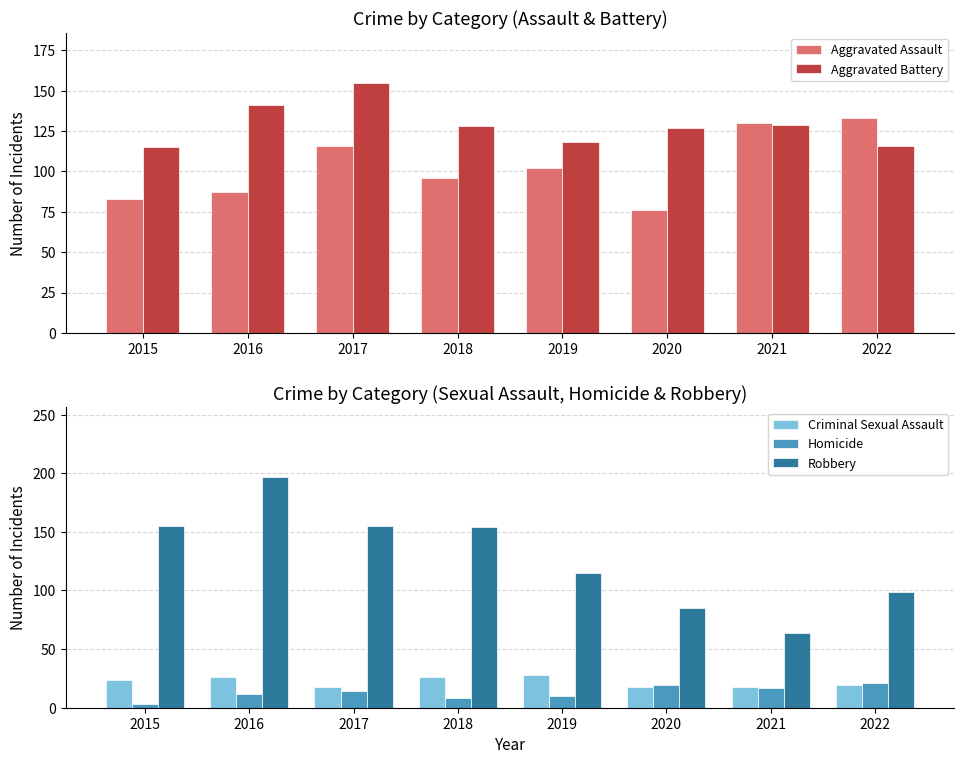

How many data points in Aggravated Assault are above 102?

3